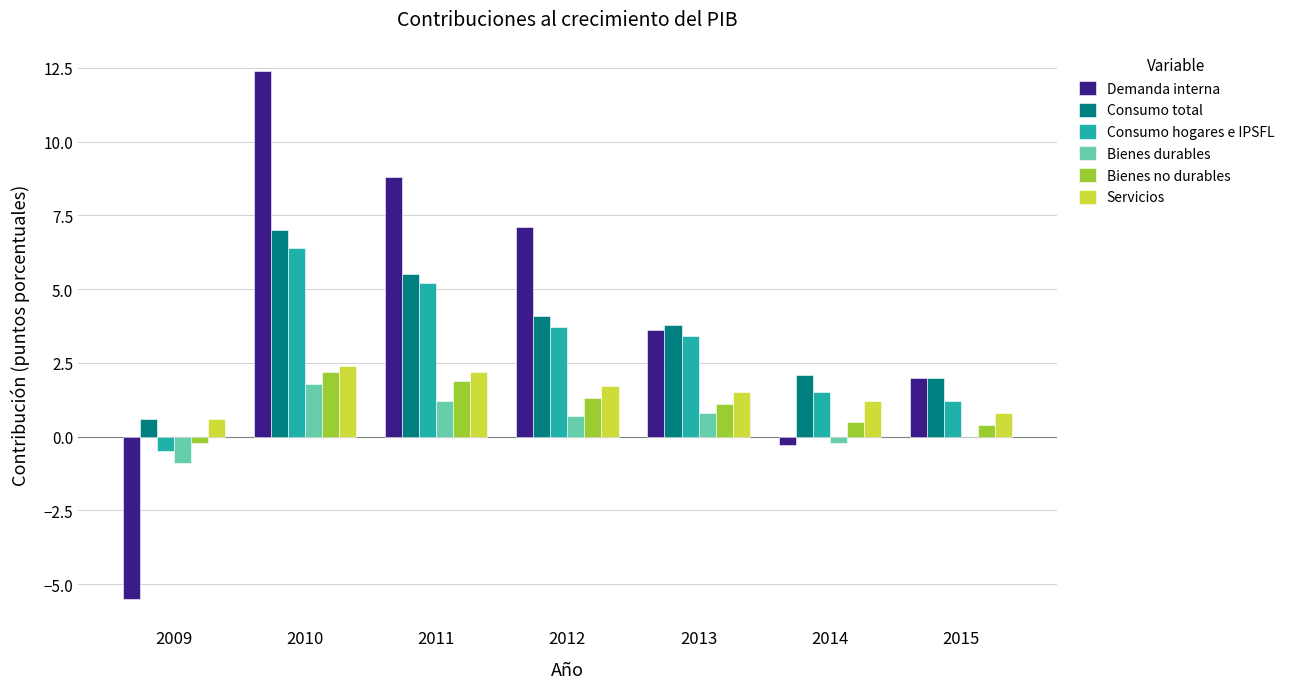

At which label does Servicios first exceed 1?

2010